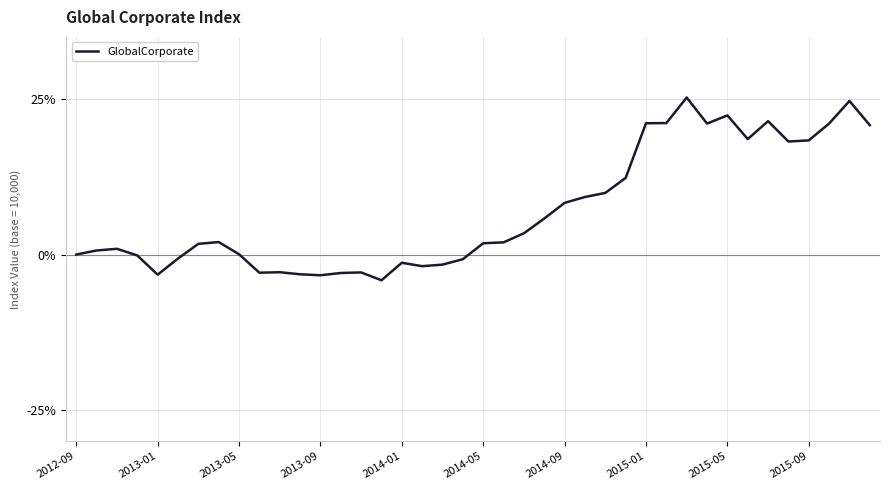

Does the chart display data point markers on the line(s)?

No